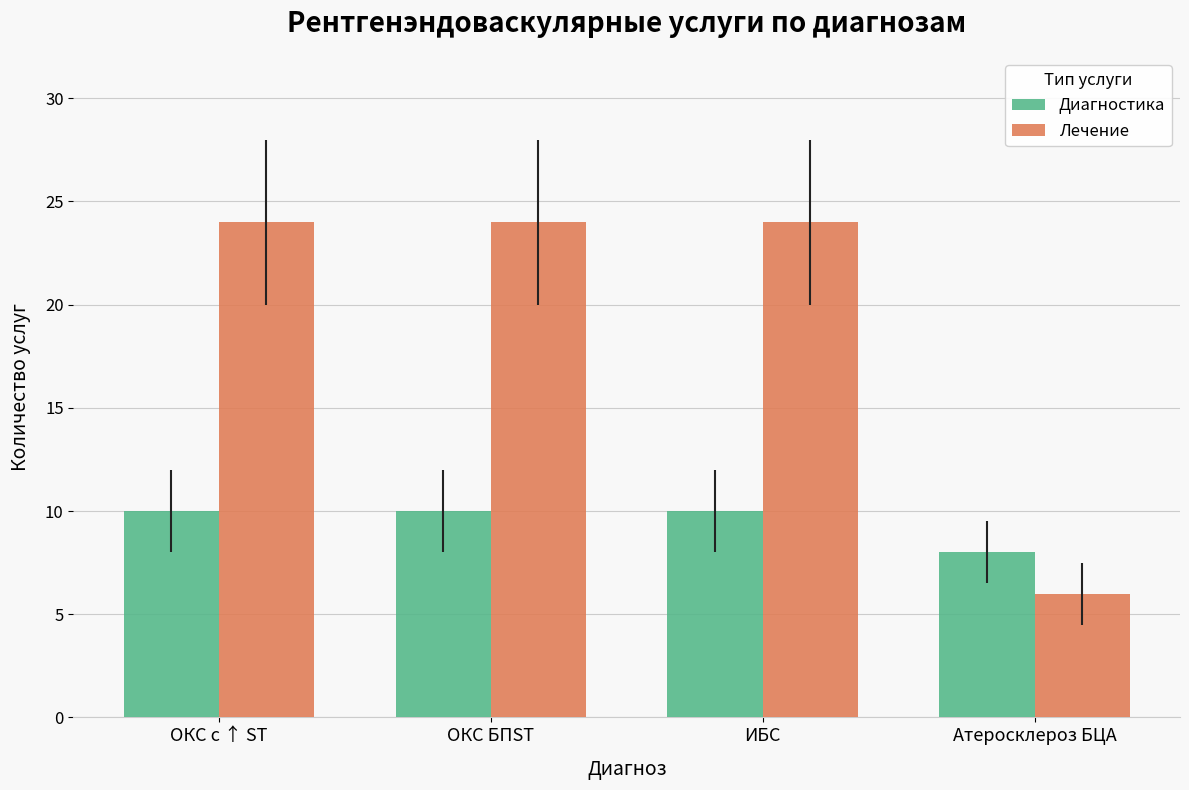

How many bars are there in each group?

2